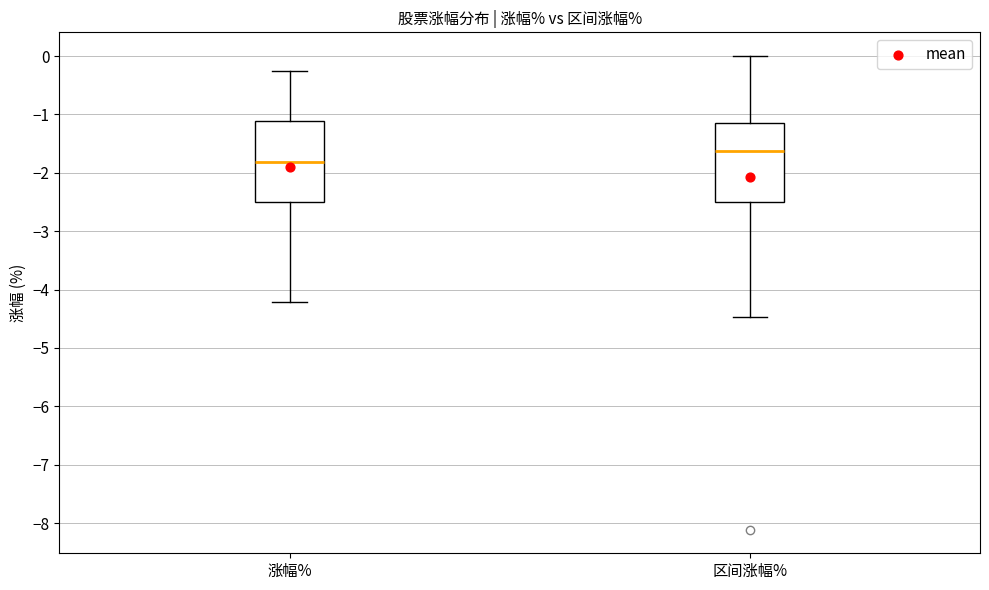

Where is the lower edge of the box for 区间涨幅% on the y-axis? The values are not printed on the chart, so give them approximately, as read against the axis.

-2.5